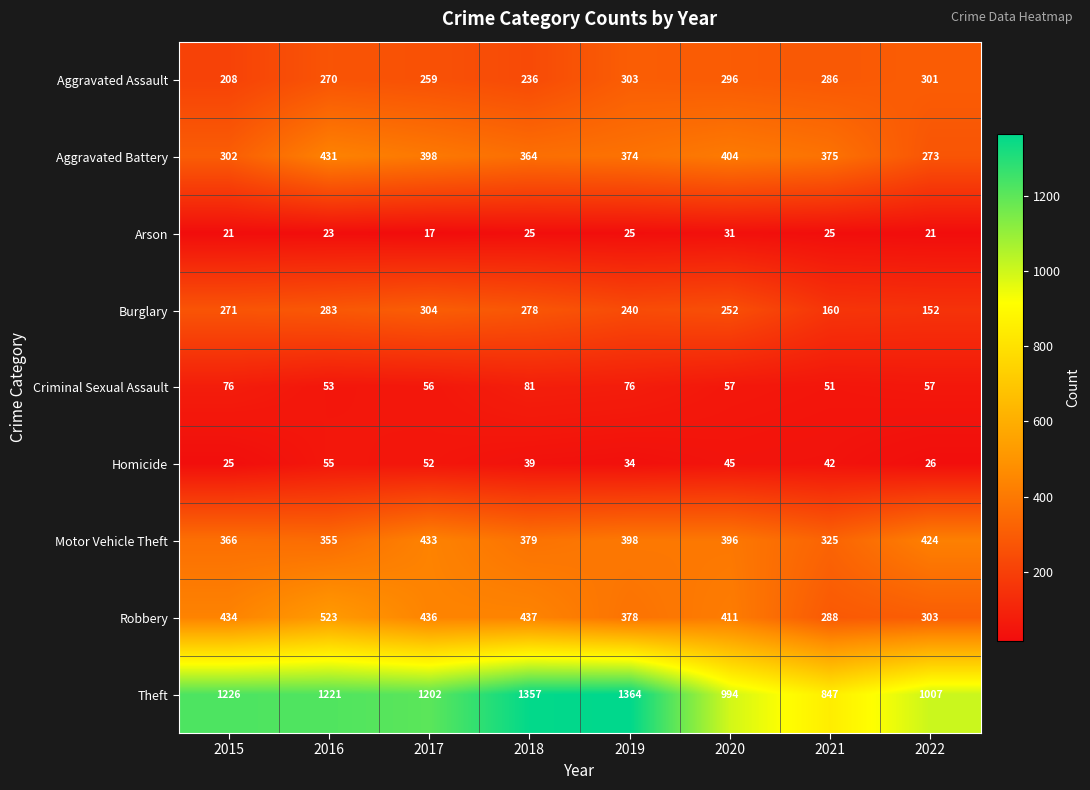

What value does the Homicide series have at 2019, to the nearest 10?

30